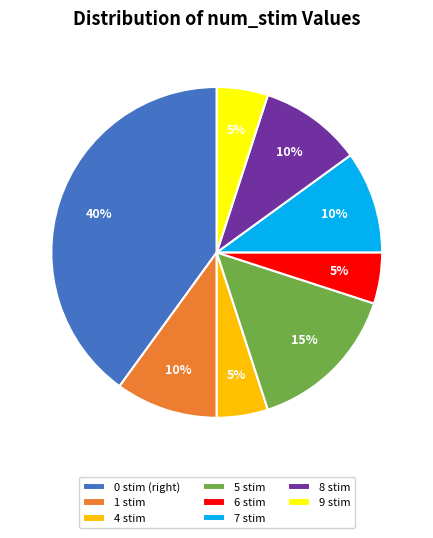

Which has a higher value, 9 stim or 8 stim?

8 stim